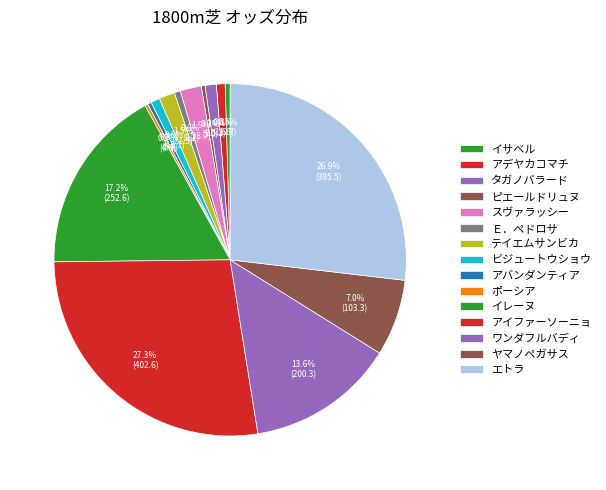

To the nearest percent, what is the difference between the イレーヌ and スヴァラッシー slice percentages?

15%